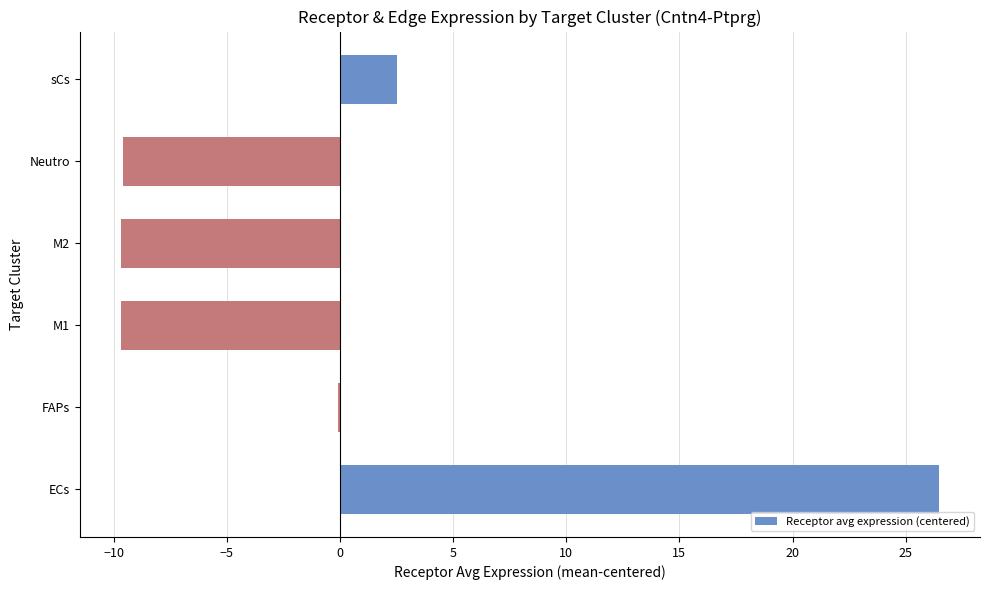

How many series are shown in this chart?

1